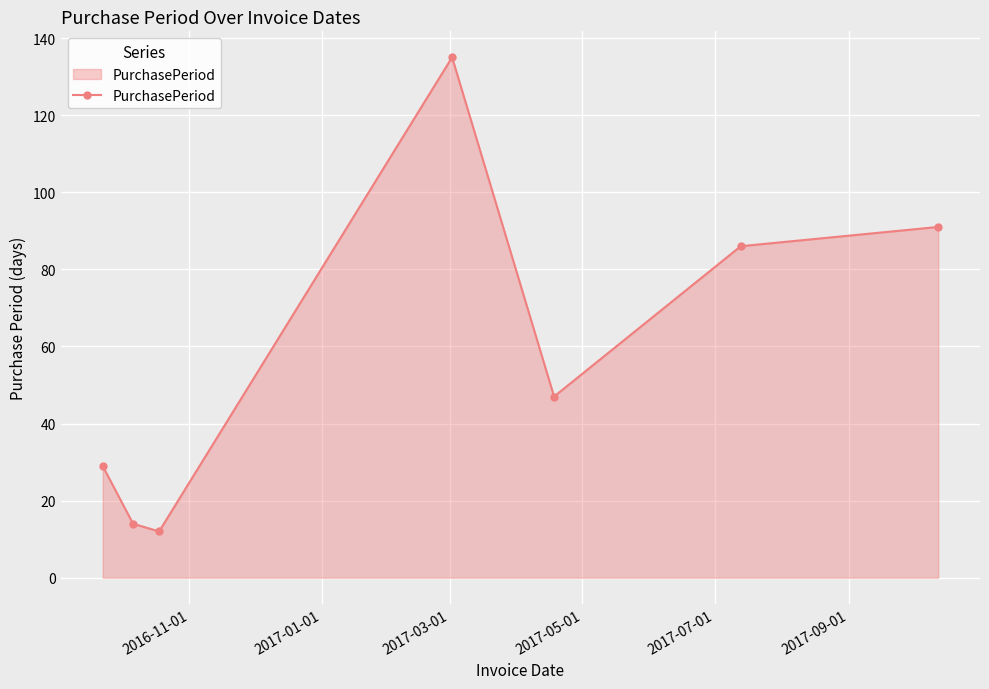

How many interior local valleys (lower than both neighbors) does the data have?

2